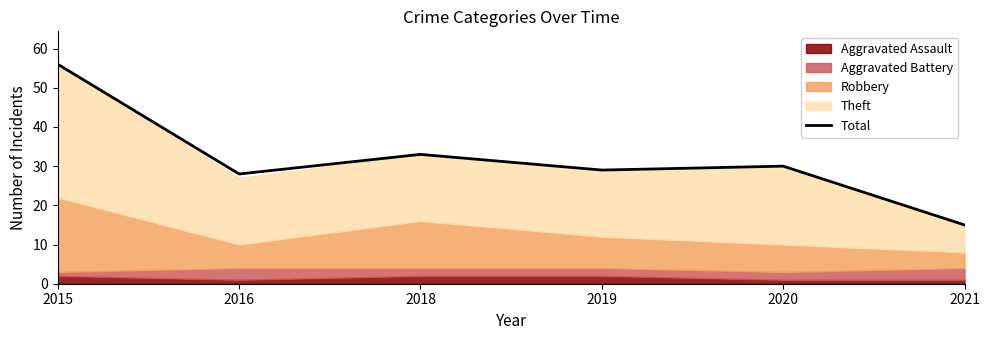

What is the sum of the values at 2018 and 2019?

62